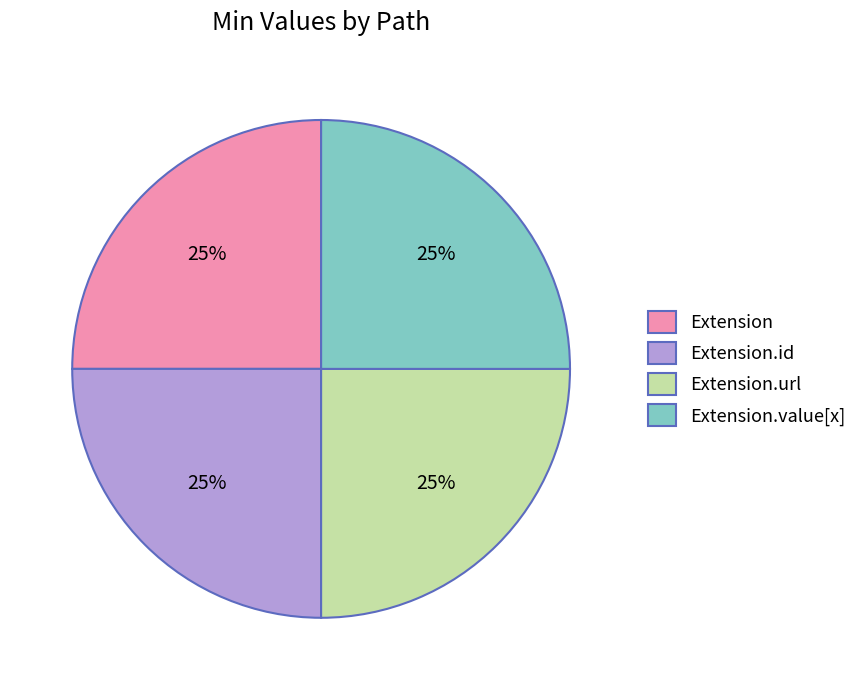

Is it true that Extension.value[x] is 65% of the pie?

False